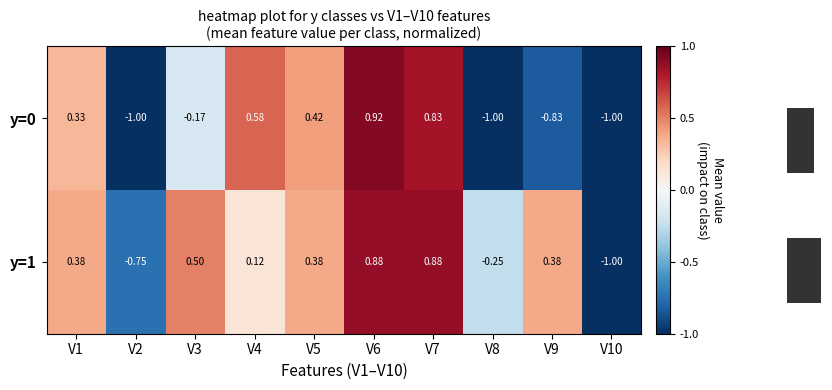

What is the greatest value displayed?

0.9